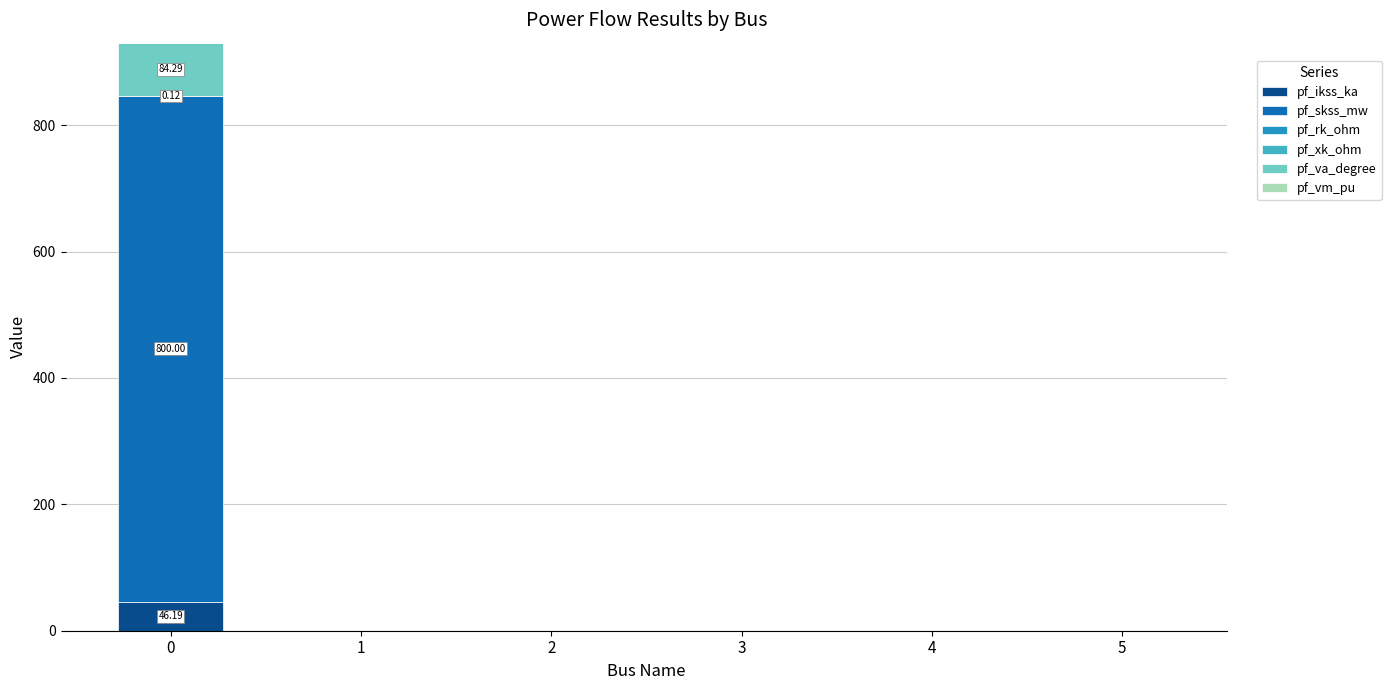

Are the bars grouped side by side (vs. stacked)?

No